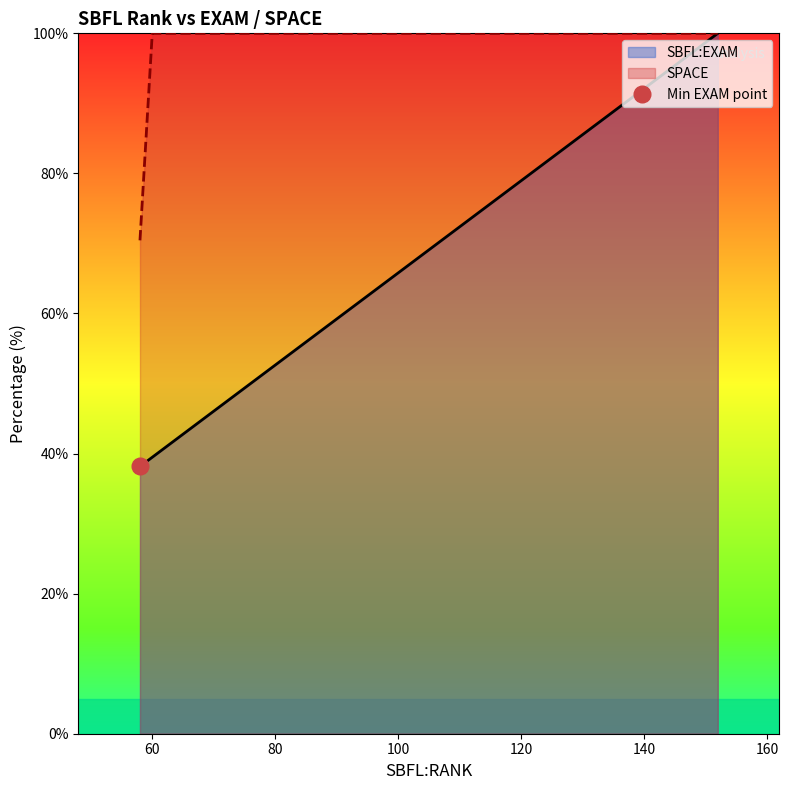

How many lines are shown in the chart?

2